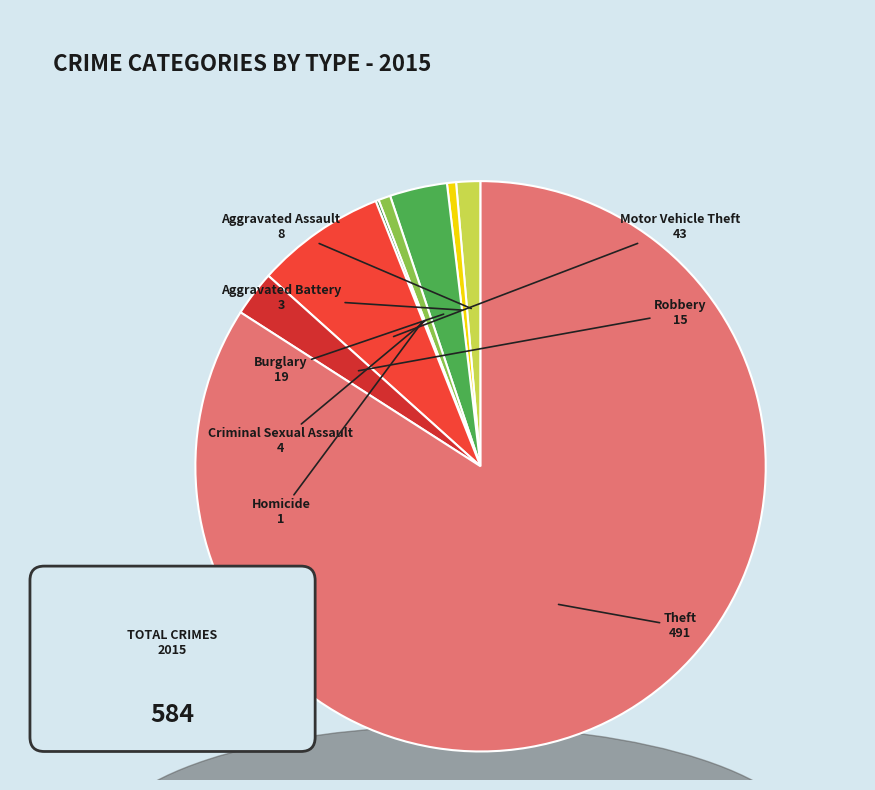

How many slices are in this pie chart?

8